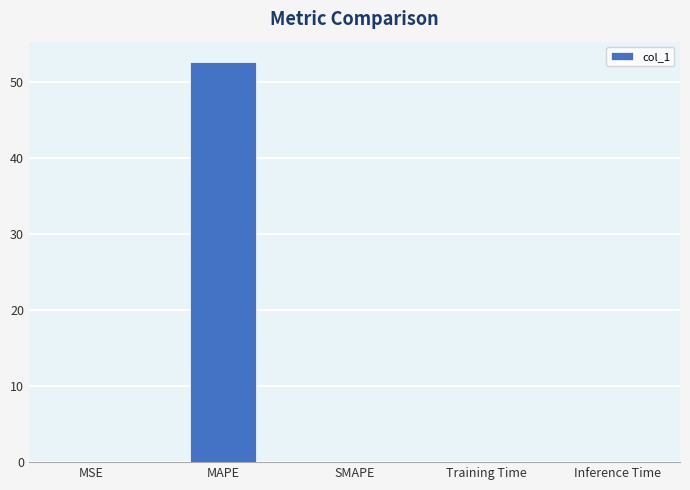

Between SMAPE and MAPE, which is larger?

MAPE